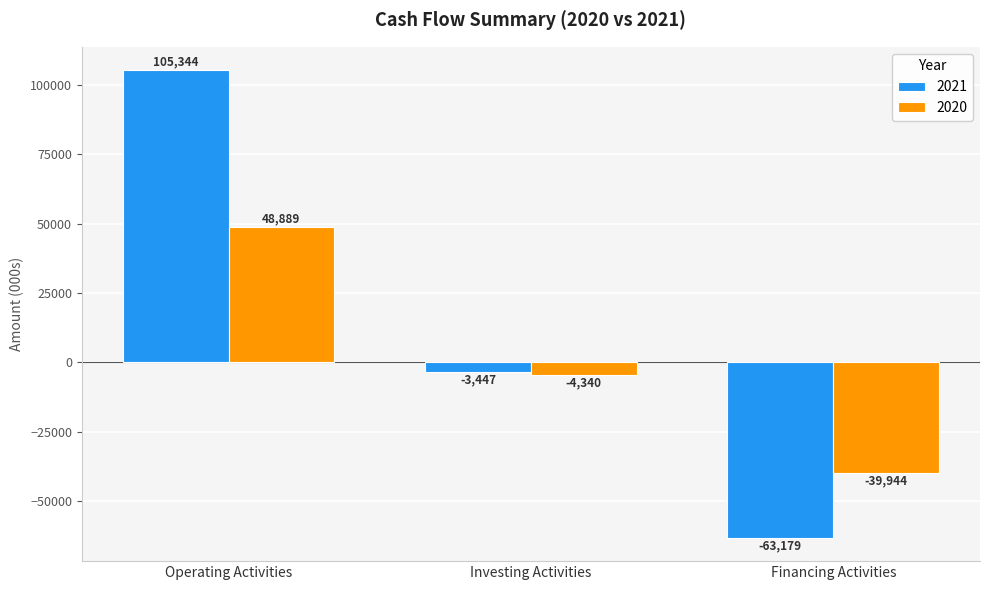

How many bars are there in total?

6